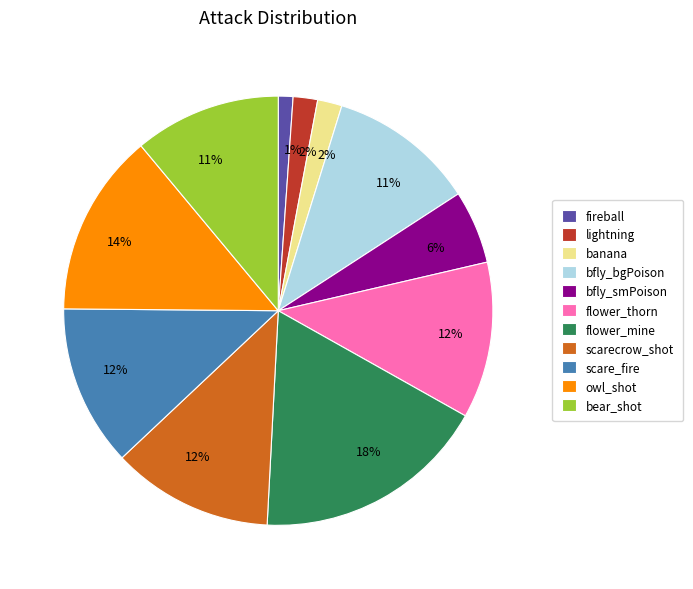

The bear_shot slice represents 22% of the pie. True or false?

False